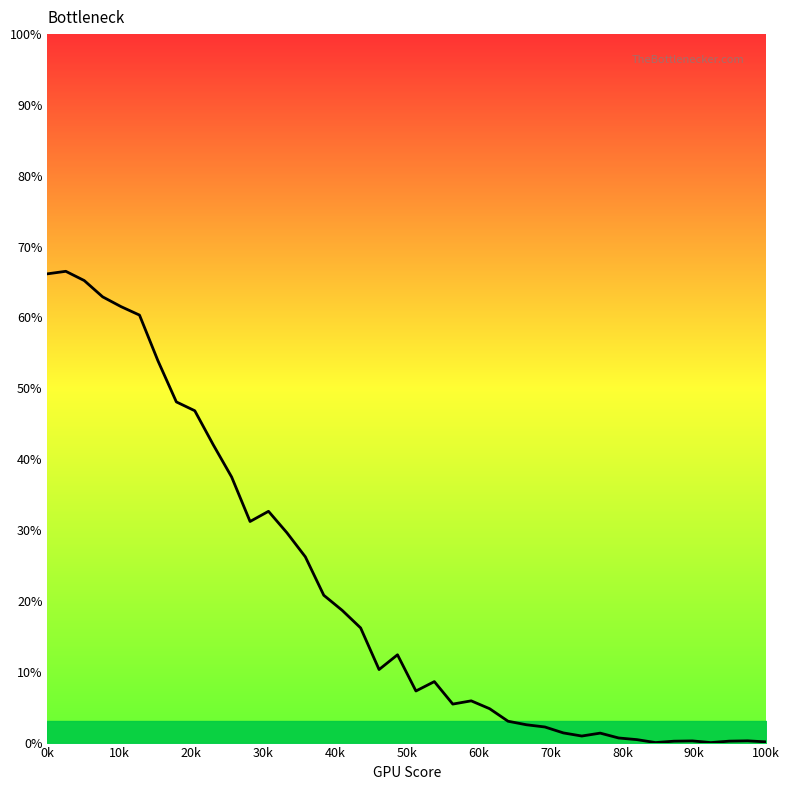

What is the maximum value shown in the chart?

66.5